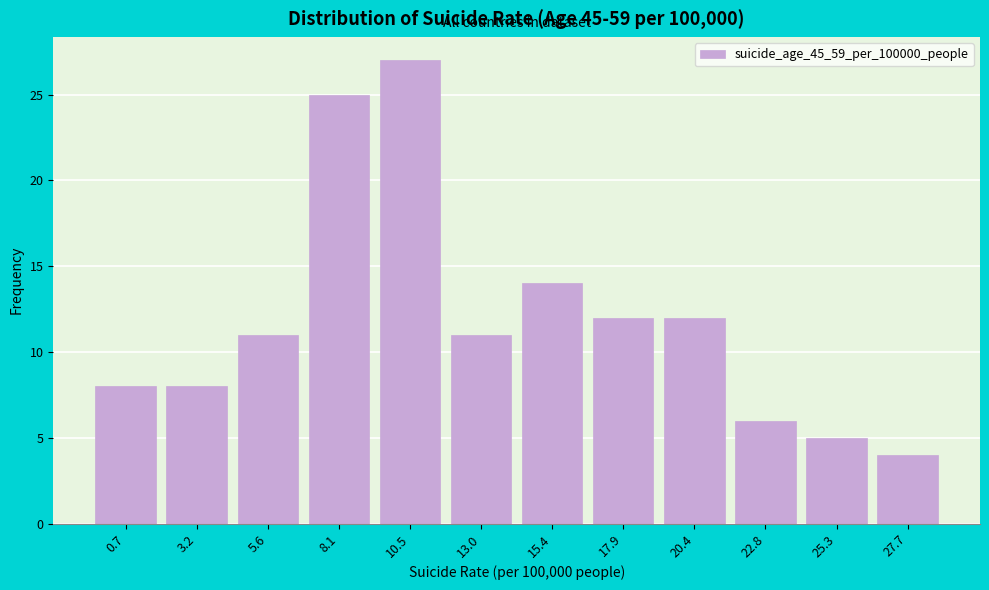

Reading left to right, what are all the values shown in this chart?

0.7=8	3.2=8	5.6=11	8.1=25	10.5=27	13.0=11	15.4=14	17.9=12	20.4=12	22.8=6	25.3=5	27.7=4